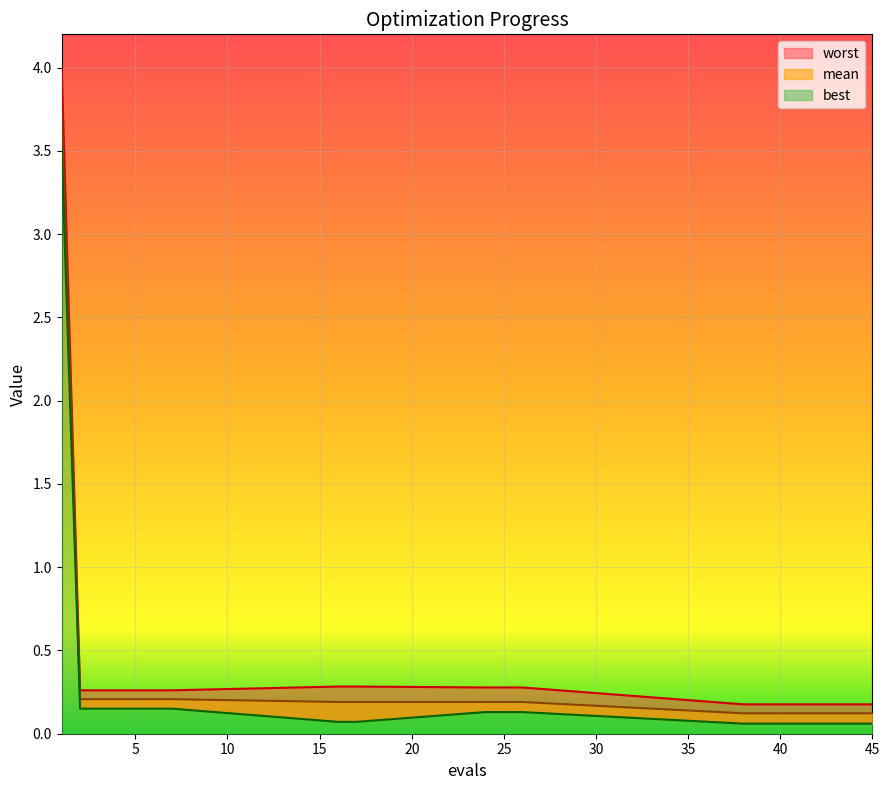

True or false: best and mean cross at least once.

False